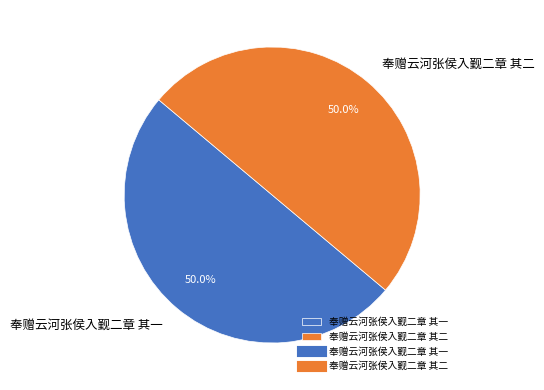

To the nearest percent, what percentage of the pie is 奉赠云河张侯入觐二章 其一?

50%